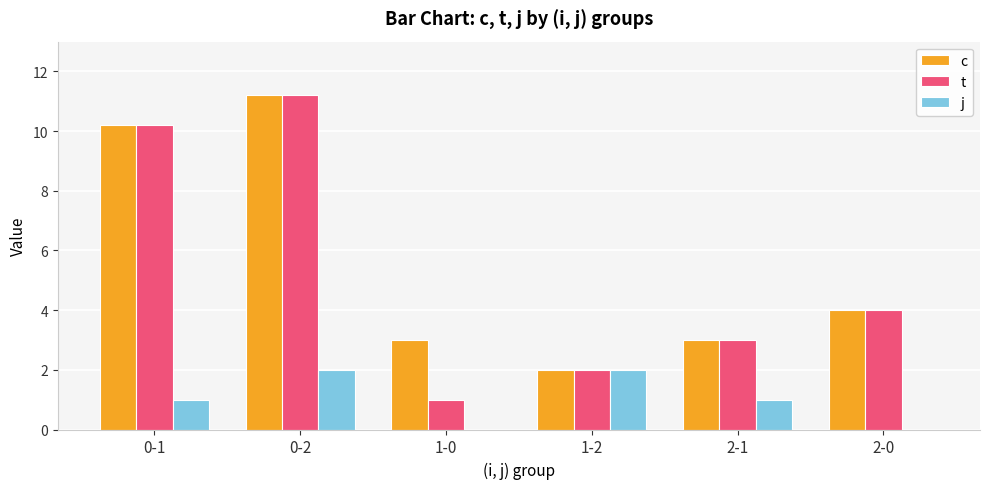

Reading left to right, transcribe all the data shown in this chart.

c: 10.2	11.2	3.0	2.0	3.0	4.0
t: 10.2	11.2	1.0	2.0	3.0	4.0
j: 1.0	2.0	0.0	2.0	1.0	0.0